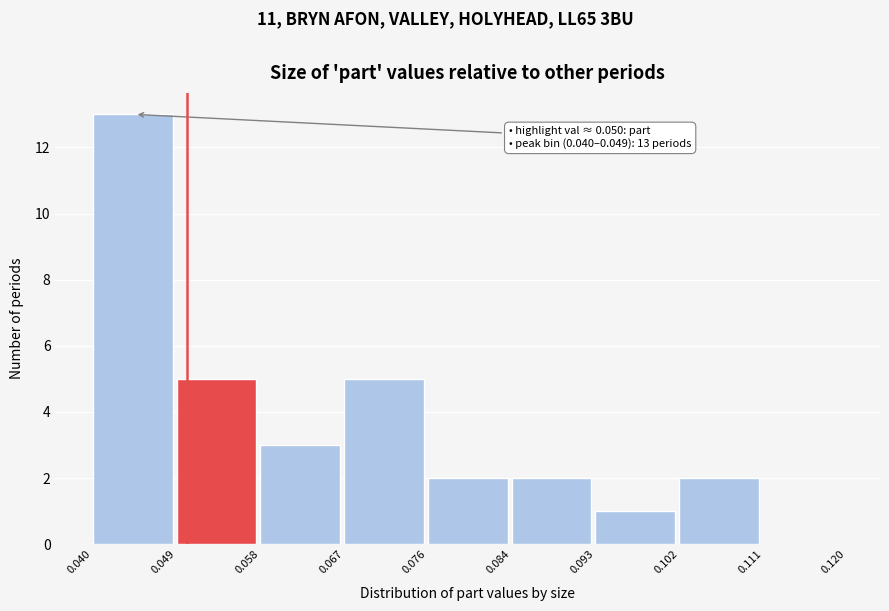

Which range on the x-axis has the tallest bar?

0.040 to 0.049